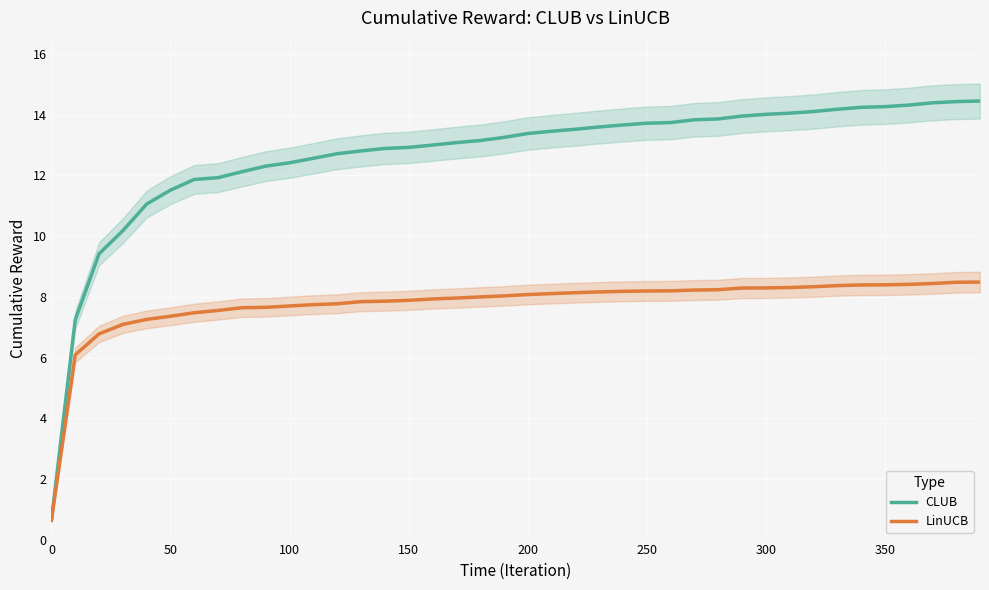

True or false: LinUCB has a value of 8.1 at 200.

True